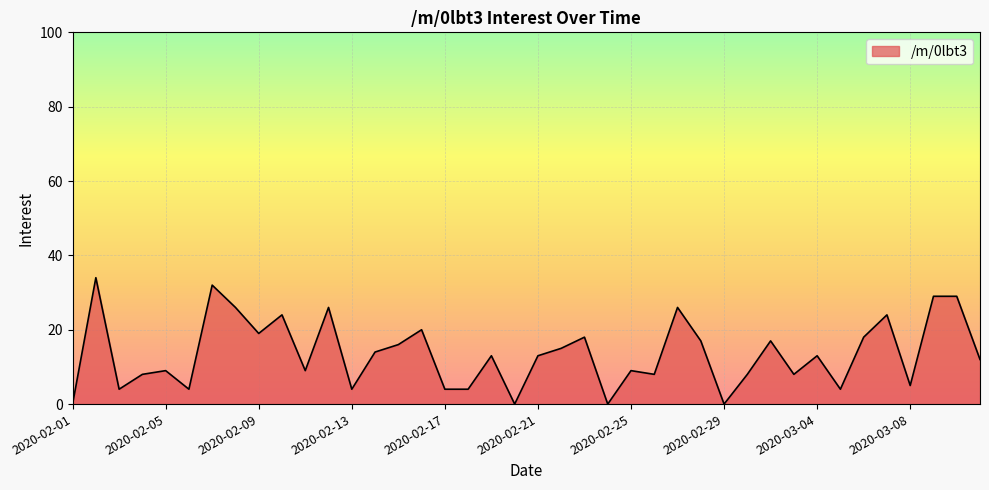

What is the greatest value displayed?

34